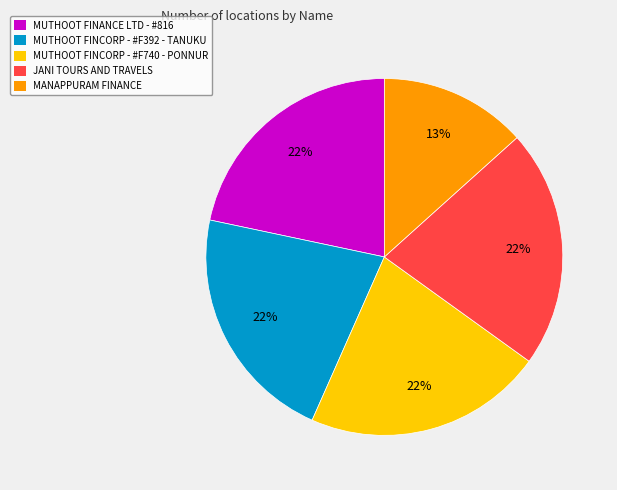

The MANAPPURAM FINANCE slice represents 13% of the pie. True or false?

True